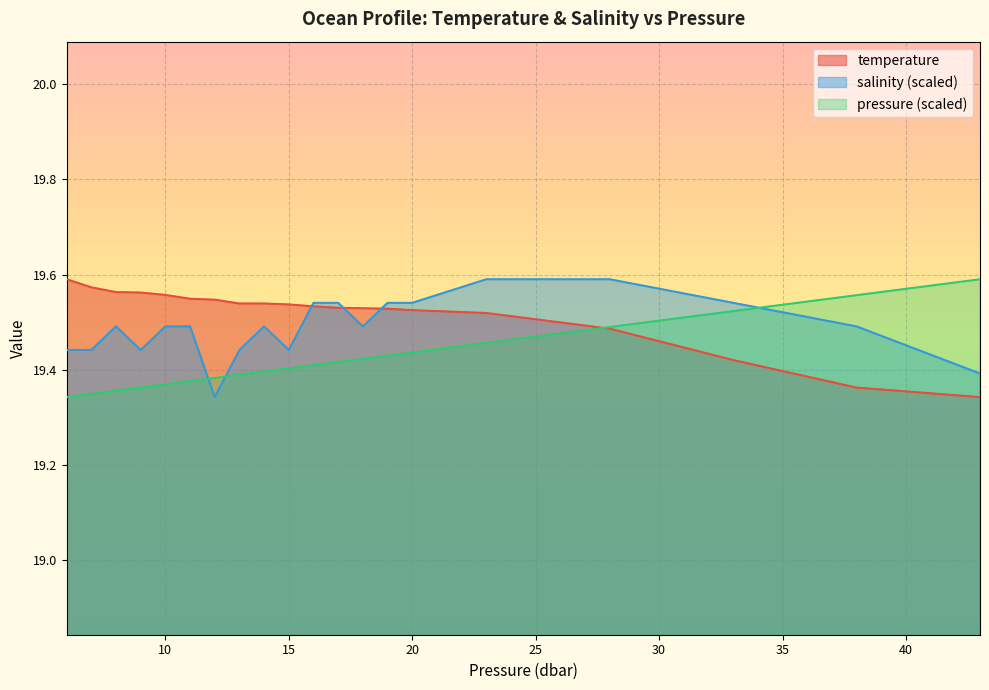

What is the difference between the maximum and second lowest values in the pressure series?

0.2